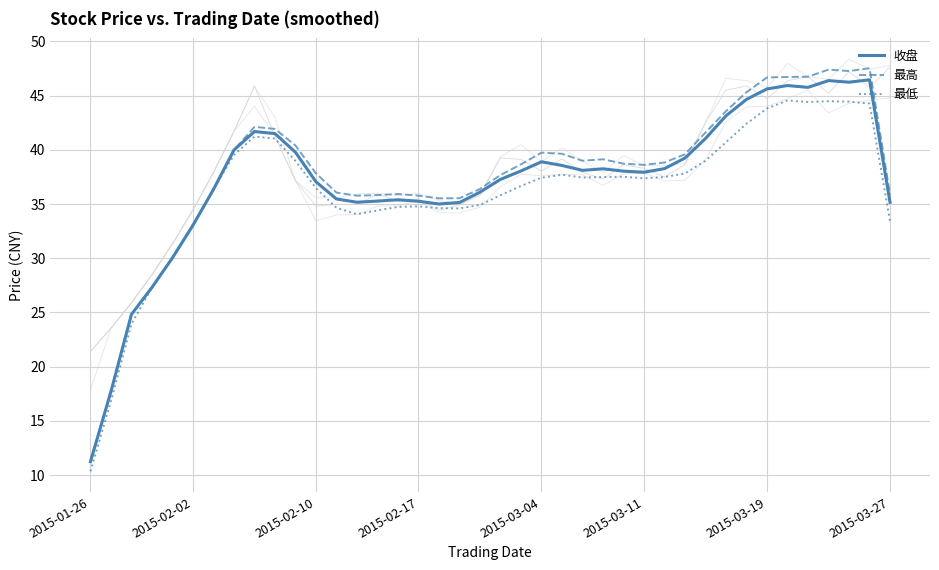

List the series in order of their peak value, highest first.

最高, 收盘, 最低